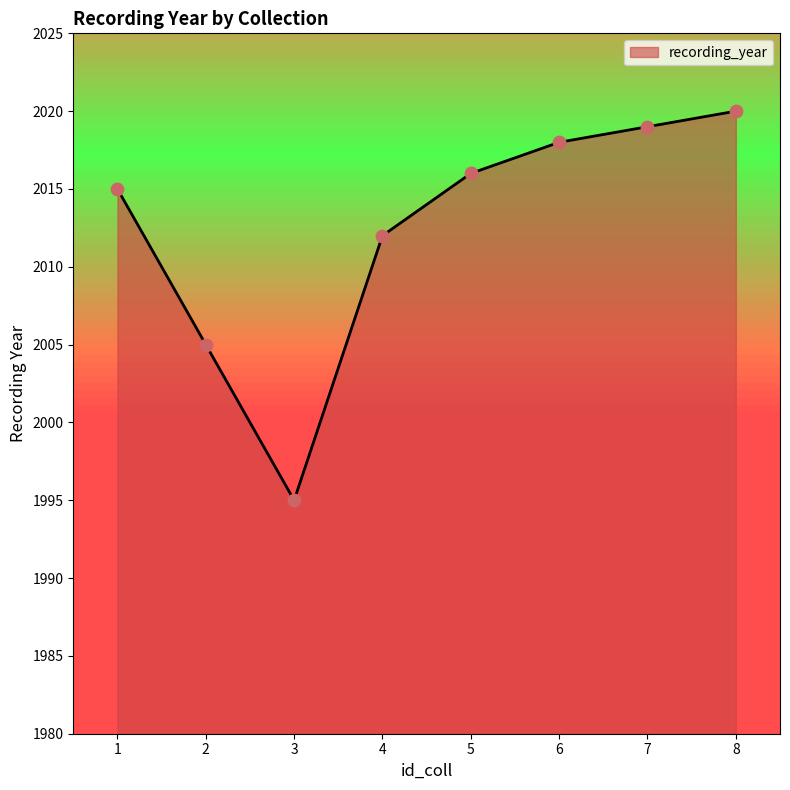

What is the change in value from 5 to 6?

+2